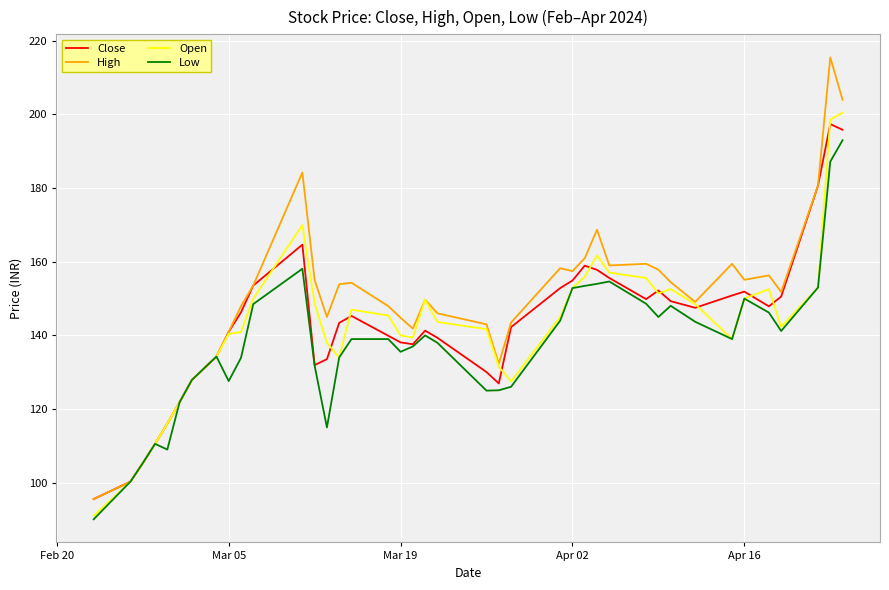

Which series has the widest spread of values?

High